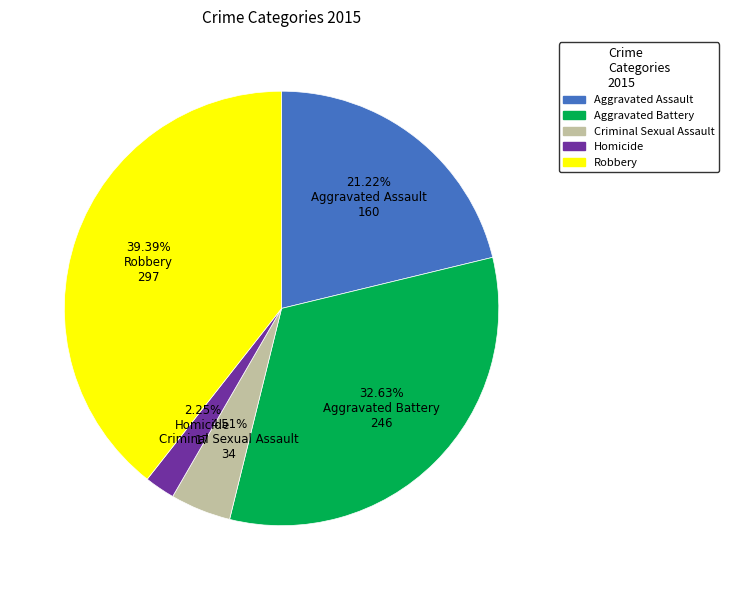

Approximately how many times larger is the value at Robbery compared to Aggravated Battery?

1.2